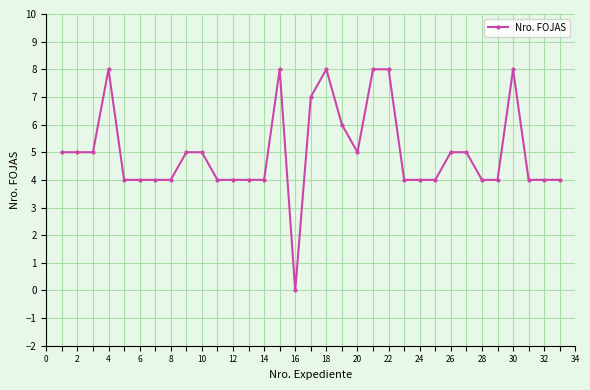

How many positive values are there?

32